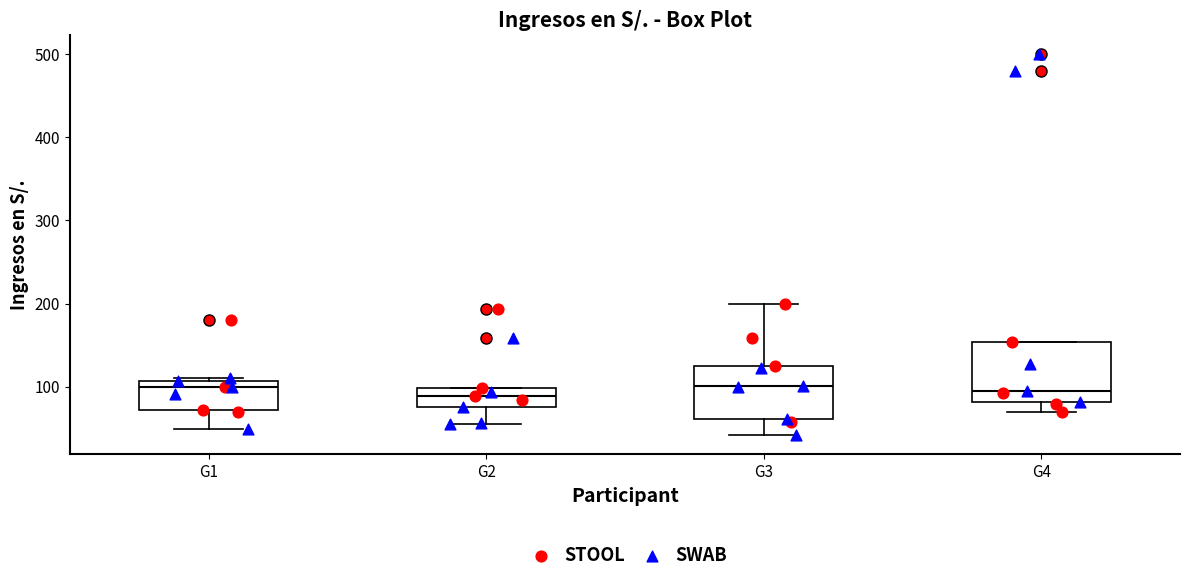

Reading left to right, read every box against the y-axis: the position of its median line, the range the box covers, and the ends of its whiskers. The values are not printed on the chart, so give them approximately, as read against the axis.

G1: median 100, box 70 to 110, whiskers 50 to 110 (just above the box's upper edge)
G2: median 90, box 80 to 100, whiskers 60 to 100
G3: median 100, box 60 to 120, whiskers 40 to 200
G4: median 100, box 80 to 150, whiskers 70 to 150